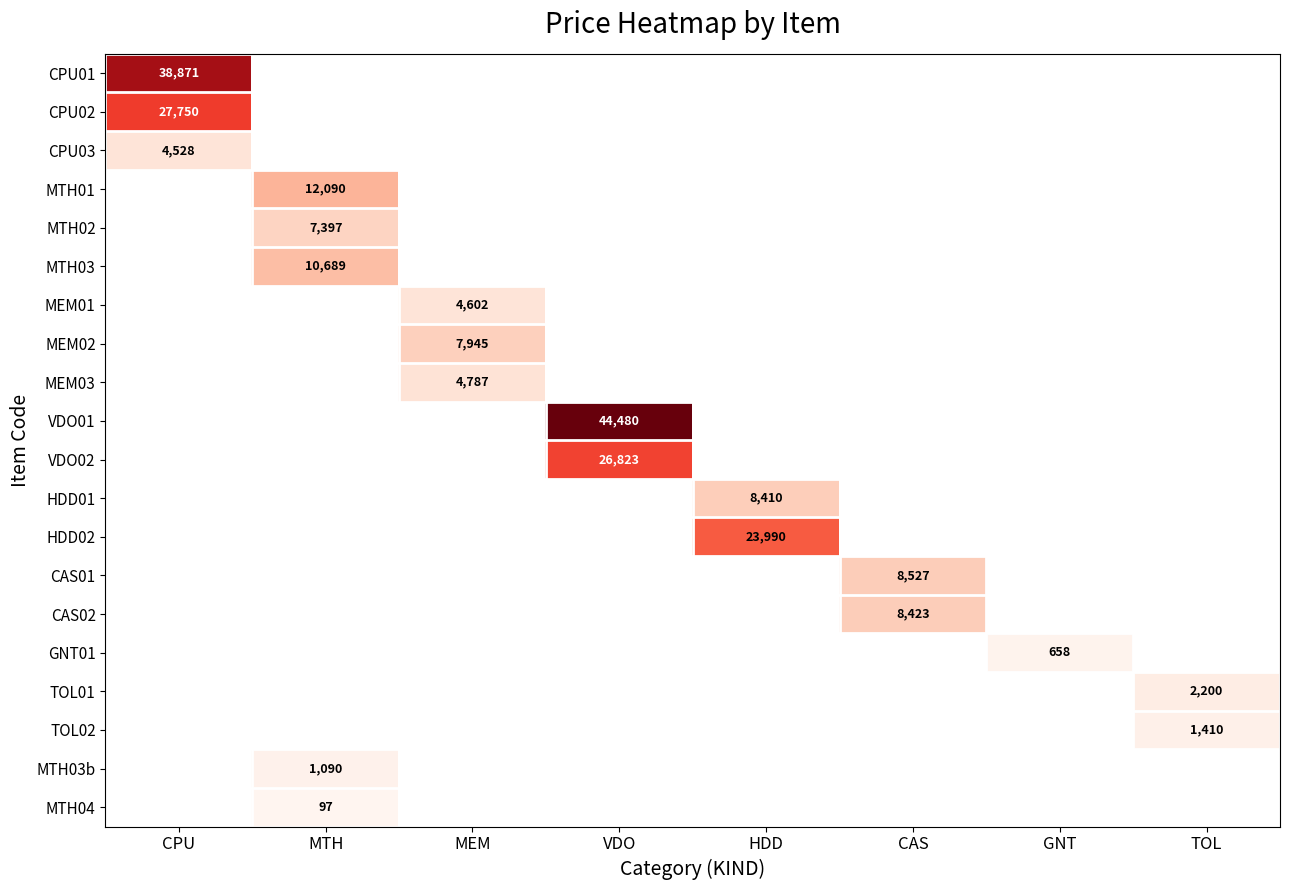

Which has a higher value, MTH or HDD?

HDD